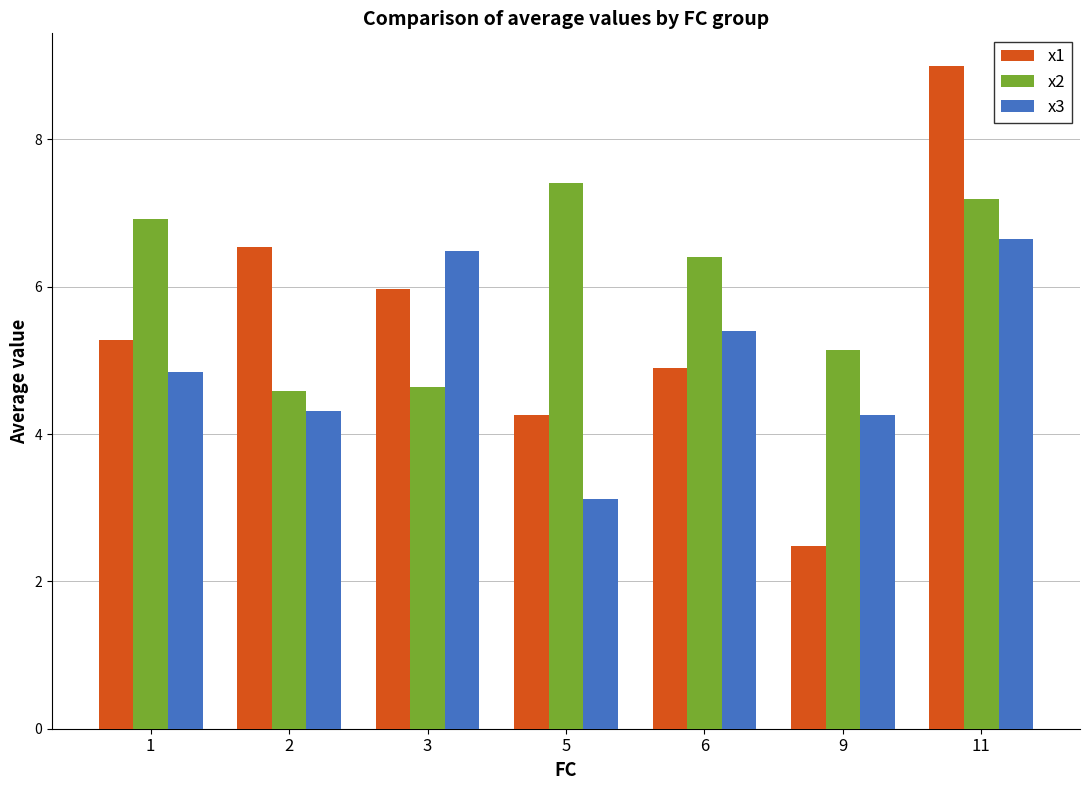

What is the approximate value of x2 at 3?

4.6